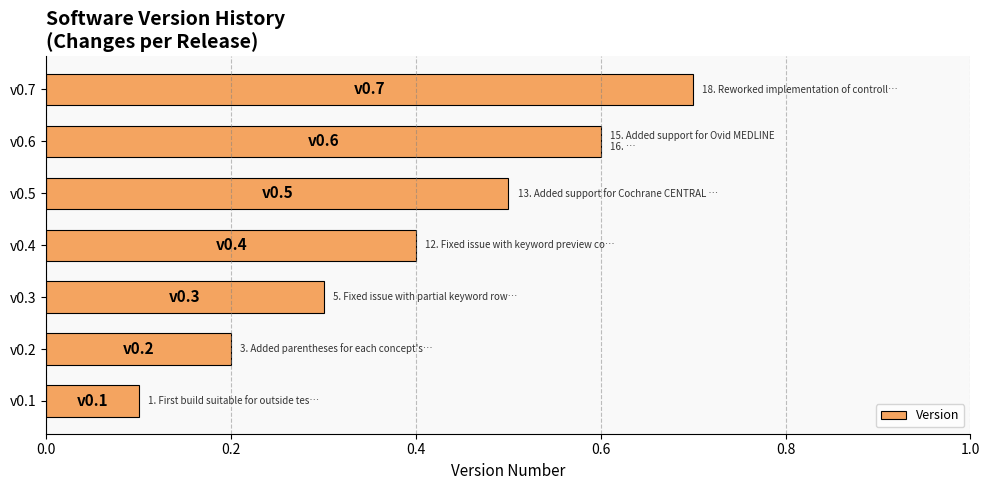

Rank the categories by value from highest to lowest.

v0.7, v0.6, v0.5, v0.4, v0.3, v0.2, v0.1